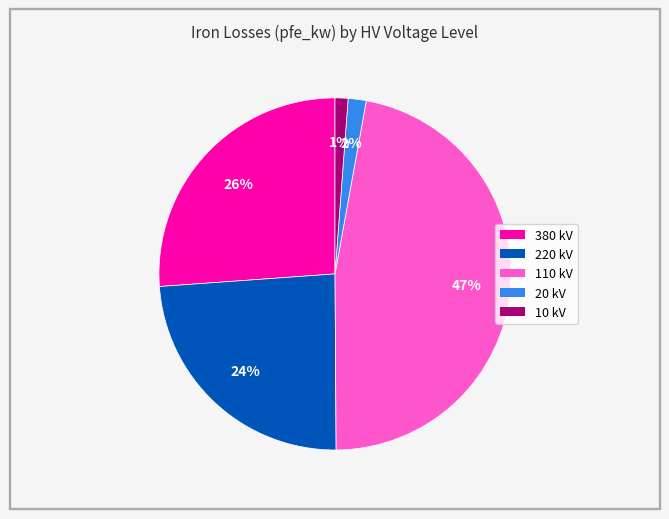

To the nearest percent, what is the difference between the largest and smallest slice percentages?

46%